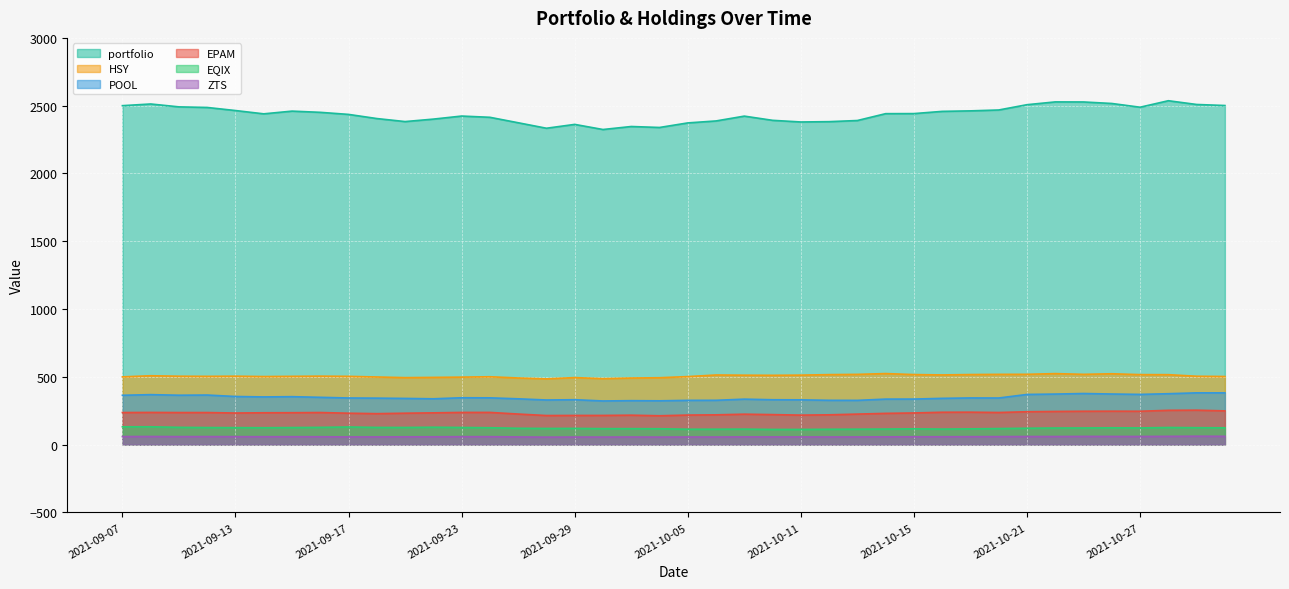

Reading left to right, transcribe all the data shown in this chart.

EPAM: 2021-09-07=236.4	2021-09-08=237.3	2021-09-09=236.3	2021-09-10=236.4	2021-09-13=232.9	2021-09-14=234.8	2021-09-15=235.2	2021-09-16=236.5	2021-09-17=231.5	2021-09-20=228.2	2021-09-21=231.5	2021-09-22=234.1	2021-09-23=237.3	2021-09-24=237.3	2021-09-27=225.3	2021-09-28=214.4	2021-09-29=215.0	2021-09-30=215.1	2021-10-01=217.0	2021-10-04=212.7	2021-10-05=217.8	2021-10-06=219.5	2021-10-07=224.3	2021-10-08=221.2	2021-10-11=217.3	2021-10-12=219.6	2021-10-13=224.9	2021-10-14=230.3	2021-10-15=233.4	2021-10-18=238.6	2021-10-19=239.1	2021-10-20=236.7	2021-10-21=242.3	2021-10-22=244.5	2021-10-25=245.9	2021-10-26=246.4	2021-10-27=246.0	2021-10-28=252.8	2021-10-29=253.8	2021-11-01=248.7
POOL: 2021-09-07=363.8	2021-09-08=368.5	2021-09-09=364.2	2021-09-10=365.5	2021-09-13=354.8	2021-09-14=351.7	2021-09-15=353.5	2021-09-16=348.7	2021-09-17=343.8	2021-09-20=342.6	2021-09-21=340.6	2021-09-22=337.8	2021-09-23=345.5	2021-09-24=344.8	2021-09-27=337.6	2021-09-28=329.0	2021-09-29=331.0	2021-09-30=321.8	2021-10-01=324.0	2021-10-04=322.9	2021-10-05=326.3	2021-10-06=326.7	2021-10-07=335.3	2021-10-08=330.8	2021-10-11=330.0	2021-10-12=326.6	2021-10-13=326.2	2021-10-14=335.5	2021-10-15=335.8	2021-10-18=341.1	2021-10-19=344.1	2021-10-20=343.6	2021-10-21=369.9	2021-10-22=372.7	2021-10-25=376.8	2021-10-26=373.1	2021-10-27=370.2	2021-10-28=375.3	2021-10-29=381.6	2021-11-01=381.5
EQIX: 2021-09-07=131.3	2021-09-08=131.4	2021-09-09=127.3	2021-09-10=125.7	2021-09-13=125.0	2021-09-14=124.3	2021-09-15=125.6	2021-09-16=127.1	2021-09-17=130.0	2021-09-20=126.6	2021-09-21=126.3	2021-09-22=128.1	2021-09-23=126.3	2021-09-24=124.3	2021-09-27=120.3	2021-09-28=119.0	2021-09-29=119.4	2021-09-30=117.7	2021-10-01=117.6	2021-10-04=117.0	2021-10-05=113.2	2021-10-06=113.5	2021-10-07=114.2	2021-10-08=111.8	2021-10-11=111.7	2021-10-12=113.1	2021-10-13=113.7	2021-10-14=114.6	2021-10-15=116.4	2021-10-18=114.3	2021-10-19=116.1	2021-10-20=118.2	2021-10-21=120.7	2021-10-22=122.3	2021-10-25=122.5	2021-10-26=123.9	2021-10-27=122.8	2021-10-28=126.2	2021-10-29=124.7	2021-11-01=123.7
ZTS: 2021-09-07=59.3	2021-09-08=59.7	2021-09-09=58.8	2021-09-10=59.1	2021-09-13=58.5	2021-09-14=58.1	2021-09-15=58.2	2021-09-16=57.9	2021-09-17=56.7	2021-09-20=56.7	2021-09-21=57.4	2021-09-22=57.5	2021-09-23=58.4	2021-09-24=58.4	2021-09-27=56.5	2021-09-28=55.0	2021-09-29=55.7	2021-09-30=55.4	2021-10-01=56.0	2021-10-04=55.3	2021-10-05=56.1	2021-10-06=55.9	2021-10-07=56.8	2021-10-08=56.5	2021-10-11=56.4	2021-10-12=56.3	2021-10-13=56.4	2021-10-14=57.2	2021-10-15=57.7	2021-10-18=57.9	2021-10-19=58.3	2021-10-20=58.9	2021-10-21=59.5	2021-10-22=59.5	2021-10-25=60.4	2021-10-26=60.1	2021-10-27=59.8	2021-10-28=60.8	2021-10-29=61.8	2021-11-01=61.0
HSY: 2021-09-07=499.5	2021-09-08=507.8	2021-09-09=504.3	2021-09-10=503.3	2021-09-13=504.5	2021-09-14=501.9	2021-09-15=503.4	2021-09-16=504.8	2021-09-17=503.4	2021-09-20=498.6	2021-09-21=493.9	2021-09-22=495.7	2021-09-23=497.6	2021-09-24=500.4	2021-09-27=491.4	2021-09-28=485.0	2021-09-29=494.3	2021-09-30=486.6	2021-10-01=491.0	2021-10-04=493.3	2021-10-05=501.6	2021-10-06=513.4	2021-10-07=511.9	2021-10-08=511.1	2021-10-11=512.4	2021-10-12=516.1	2021-10-13=518.0	2021-10-14=523.9	2021-10-15=516.4	2021-10-18=513.9	2021-10-19=516.7	2021-10-20=518.1	2021-10-21=518.4	2021-10-22=523.6	2021-10-25=518.2	2021-10-26=522.4	2021-10-27=516.1	2021-10-28=515.8	2021-10-29=504.2	2021-11-01=502.2
portfolio: 2021-09-07=2500.0	2021-09-08=2512.5	2021-09-09=2491.2	2021-09-10=2486.8	2021-09-13=2464.1	2021-09-14=2439.8	2021-09-15=2459.8	2021-09-16=2450.9	2021-09-17=2435.6	2021-09-20=2405.1	2021-09-21=2382.7	2021-09-22=2400.9	2021-09-23=2423.4	2021-09-24=2414.2	2021-09-27=2374.0	2021-09-28=2333.6	2021-09-29=2361.9	2021-09-30=2324.2	2021-10-01=2346.3	2021-10-04=2339.2	2021-10-05=2372.8	2021-10-06=2387.4	2021-10-07=2422.9	2021-10-08=2391.9	2021-10-11=2379.8	2021-10-12=2382.1	2021-10-13=2390.5	2021-10-14=2441.1	2021-10-15=2441.6	2021-10-18=2457.9	2021-10-19=2461.7	2021-10-20=2468.2	2021-10-21=2507.2	2021-10-22=2527.8	2021-10-25=2527.3	2021-10-26=2516.2	2021-10-27=2488.6	2021-10-28=2536.5	2021-10-29=2508.9	2021-11-01=2501.2